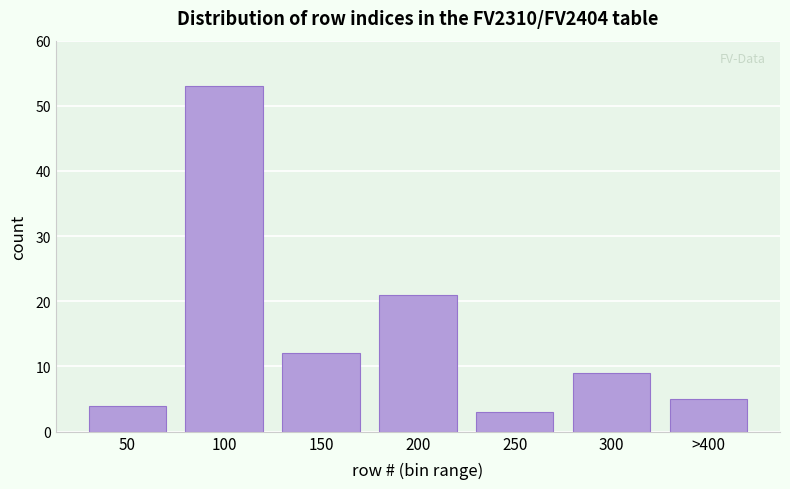

Reading left to right, extract all data points from this chart.

4	53	12	21	3	9	5